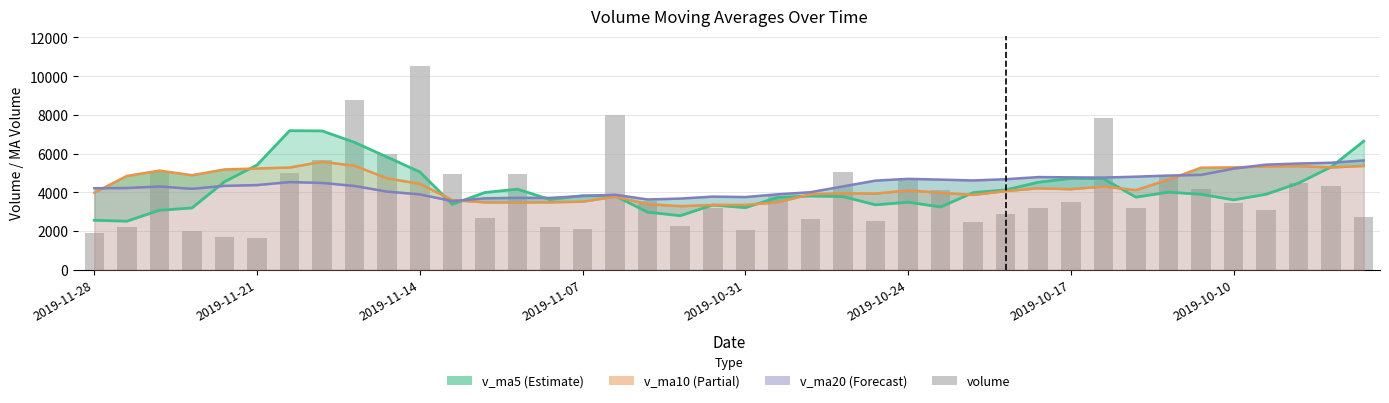

How many groups of bars are there?

40